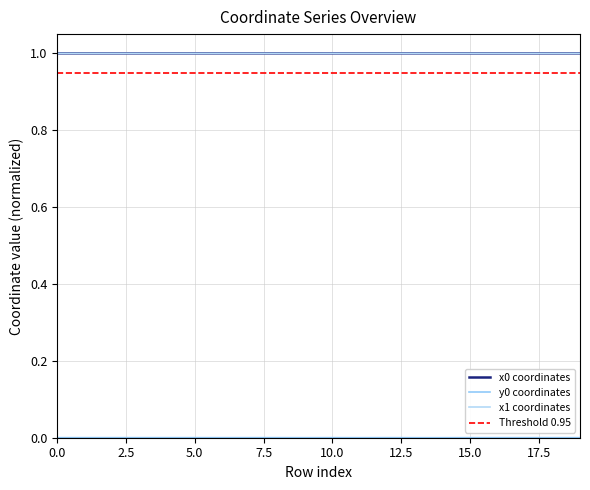

What are all the series names shown in the legend?

x0 coordinates, y0 coordinates, x1 coordinates